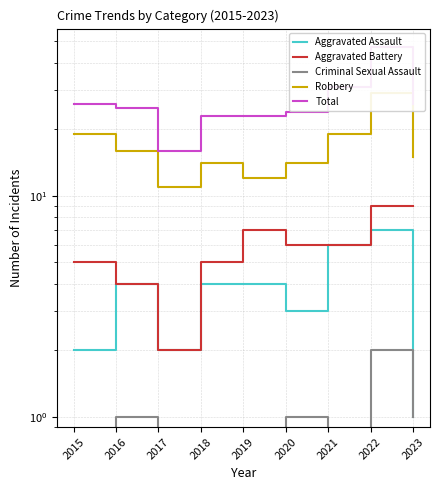

Does the chart have visible grid lines?

Yes